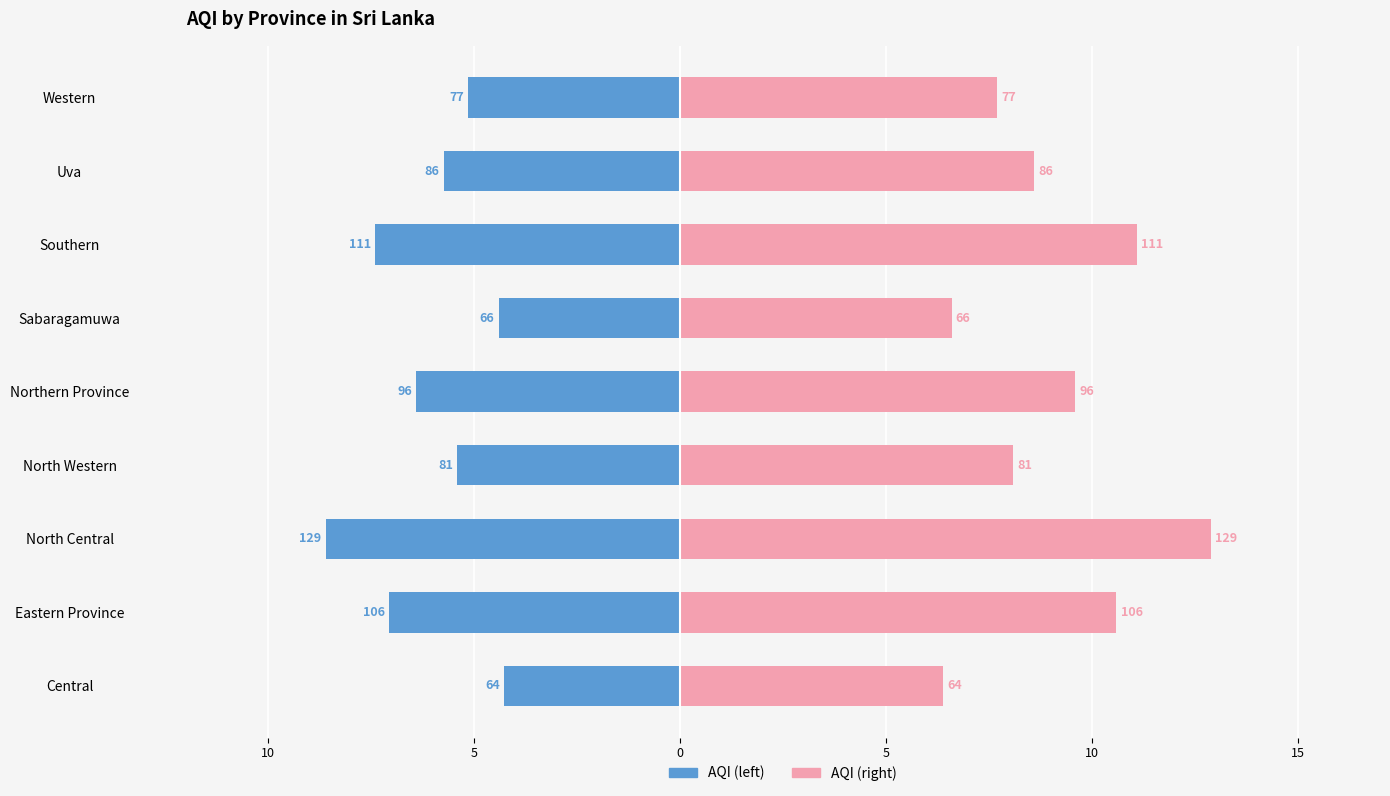

What is the difference between the second highest and second lowest values in the AQI series?

4.5